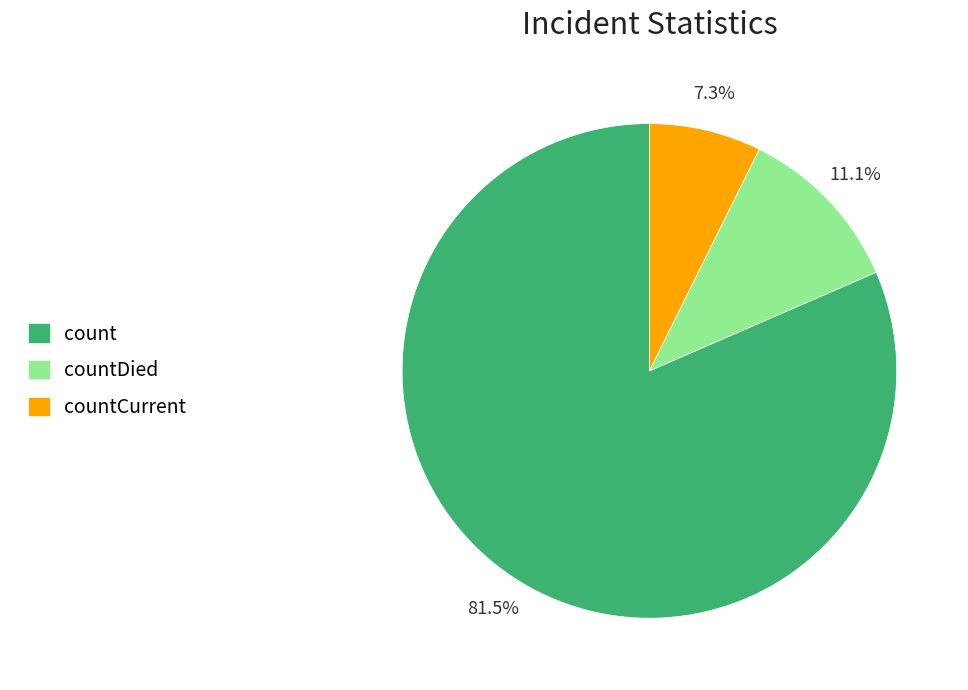

Which slice is the largest?

count